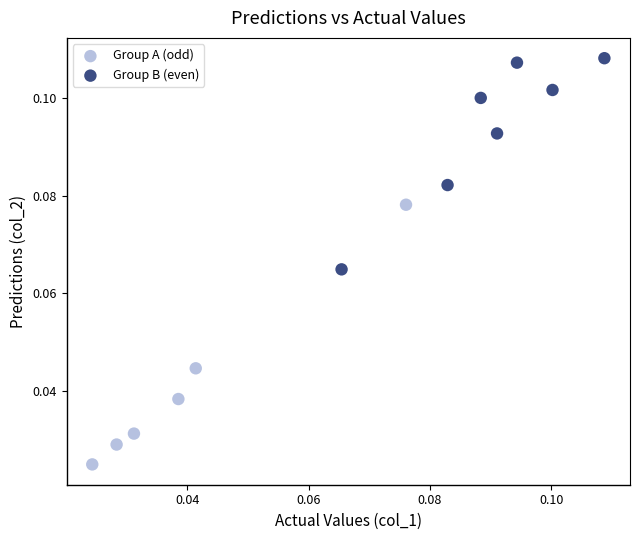

Which series contains the highest Y value?

Group B (even)